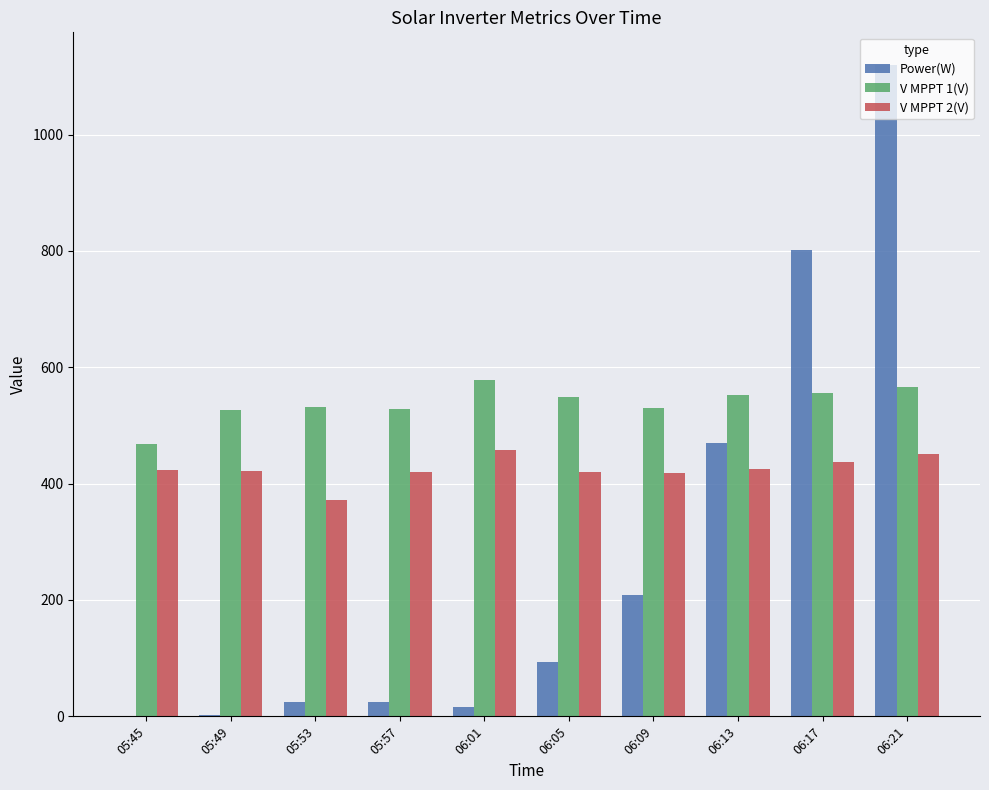

The value of V MPPT 1(V) at 06:21 is 262.8. True or false?

False